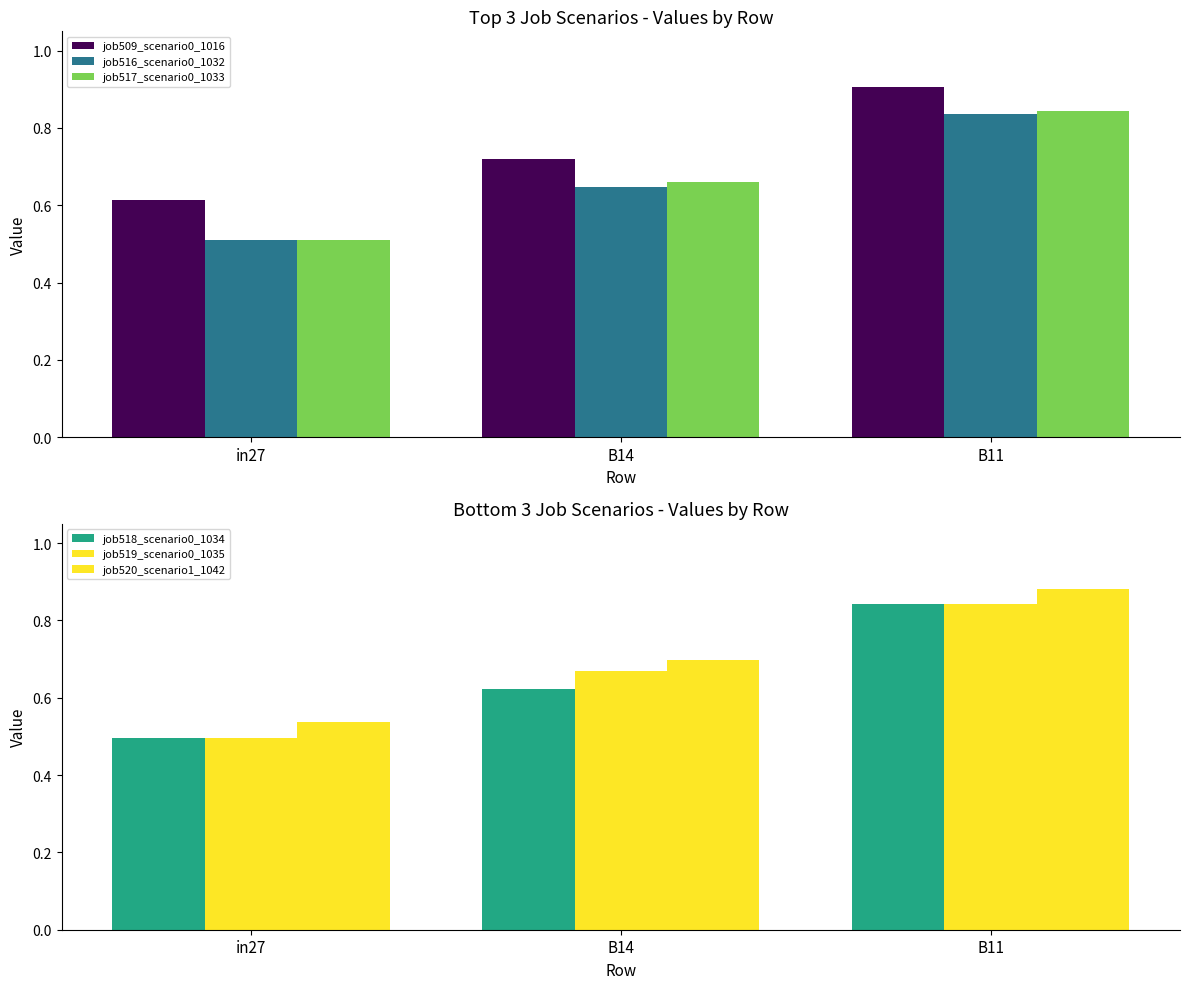

True or false: job519_scenario0_1035 has a value of 1.2 at B11.

False